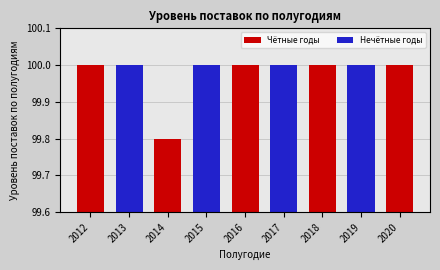

Where is the data nearest to the value 99?

2014